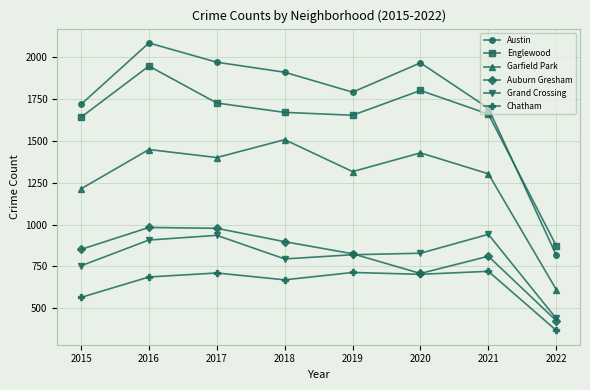

What is the value of the Austin point at the 4th from the left?

1911